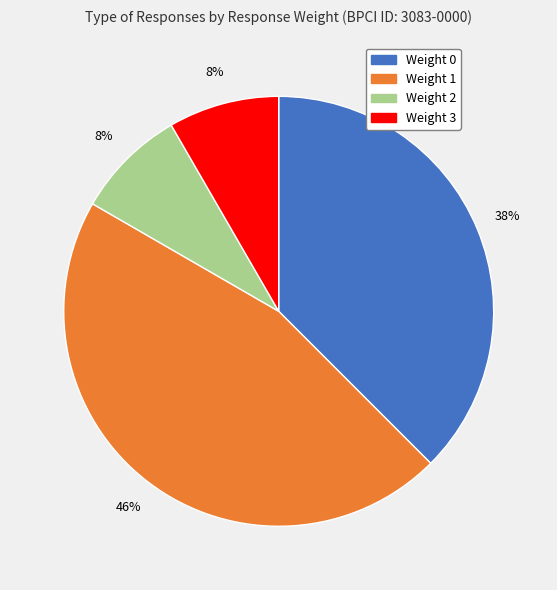

To the nearest percent, what portion does Weight 2 represent?

8%